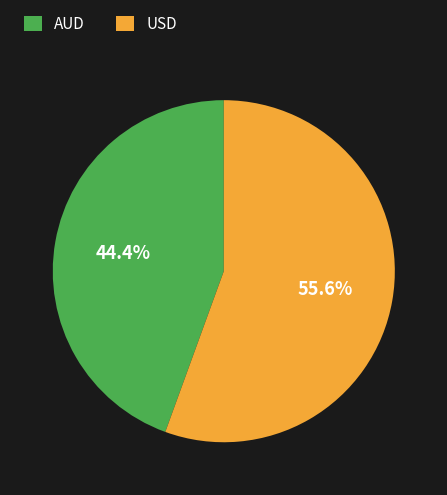

Which category has the smallest portion of the pie?

AUD